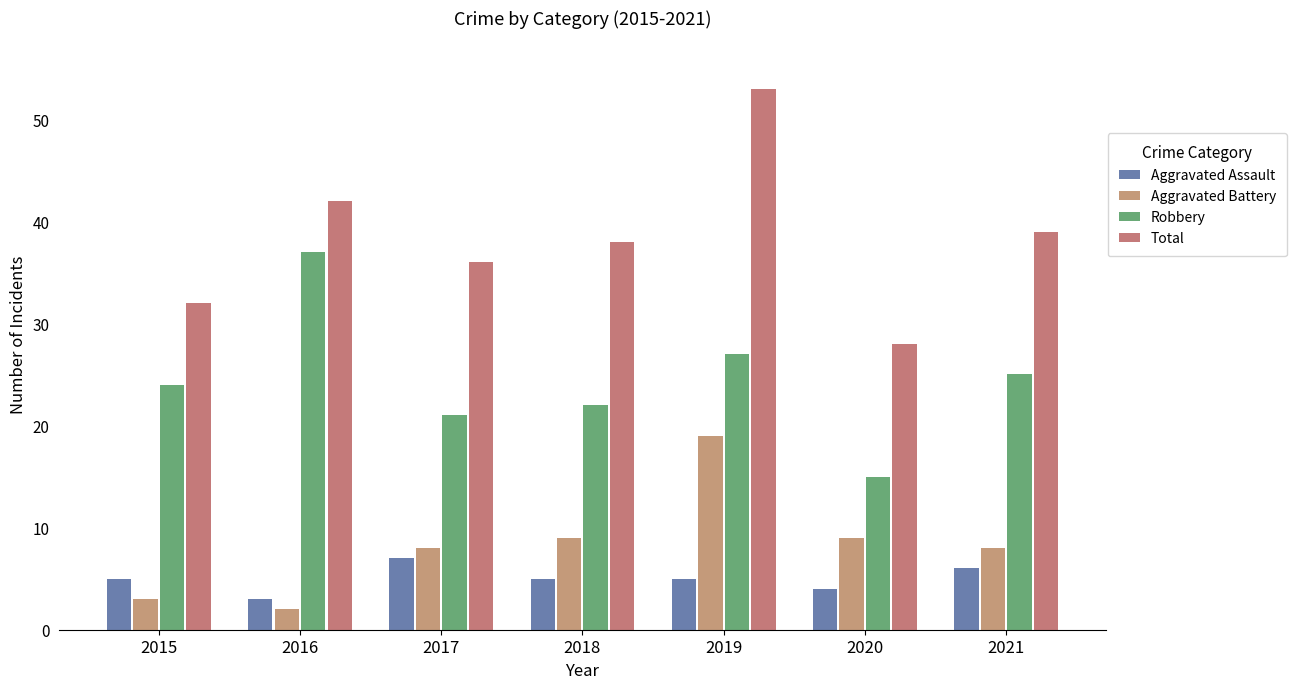

How many distinct data groups are displayed?

4